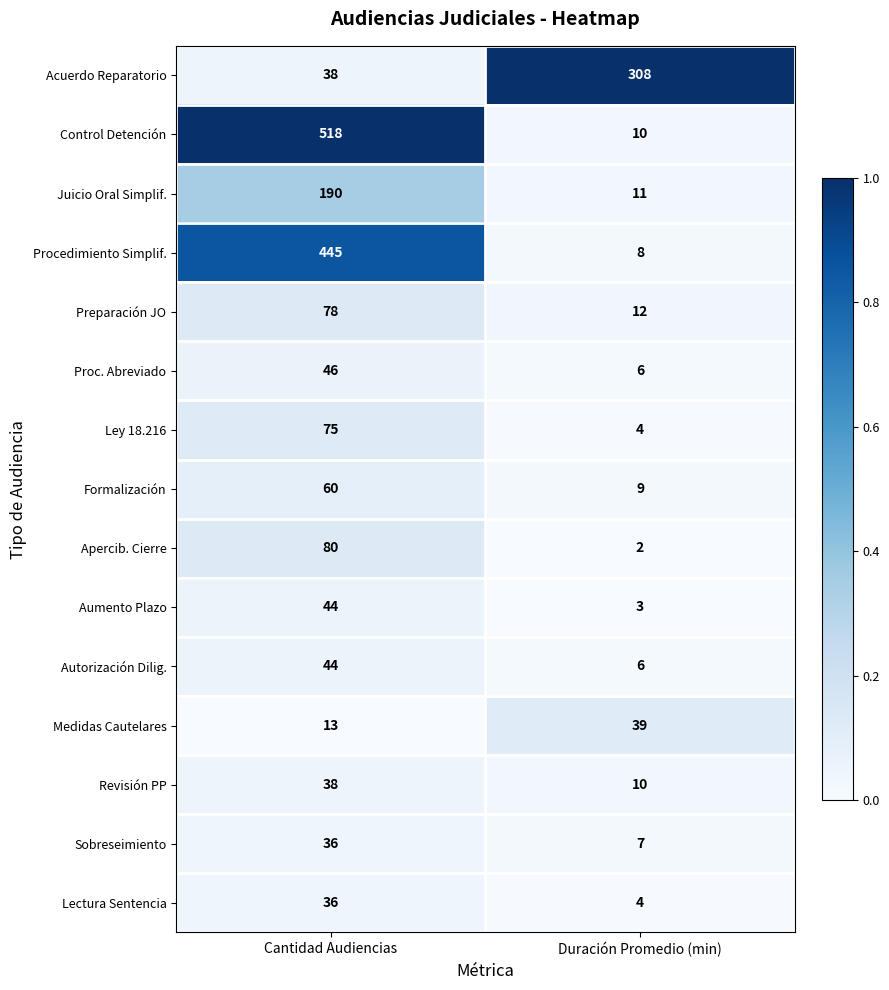

Which category has the highest value across all series?

Cantidad Audiencias